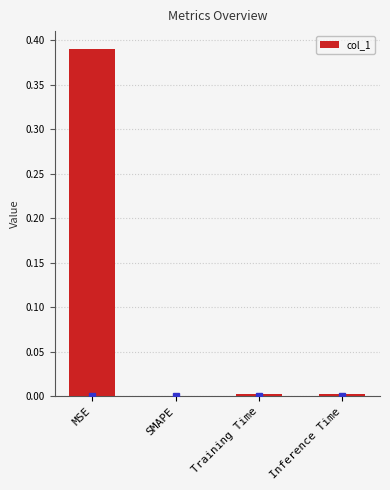

Which label corresponds to the largest value in the chart?

MSE